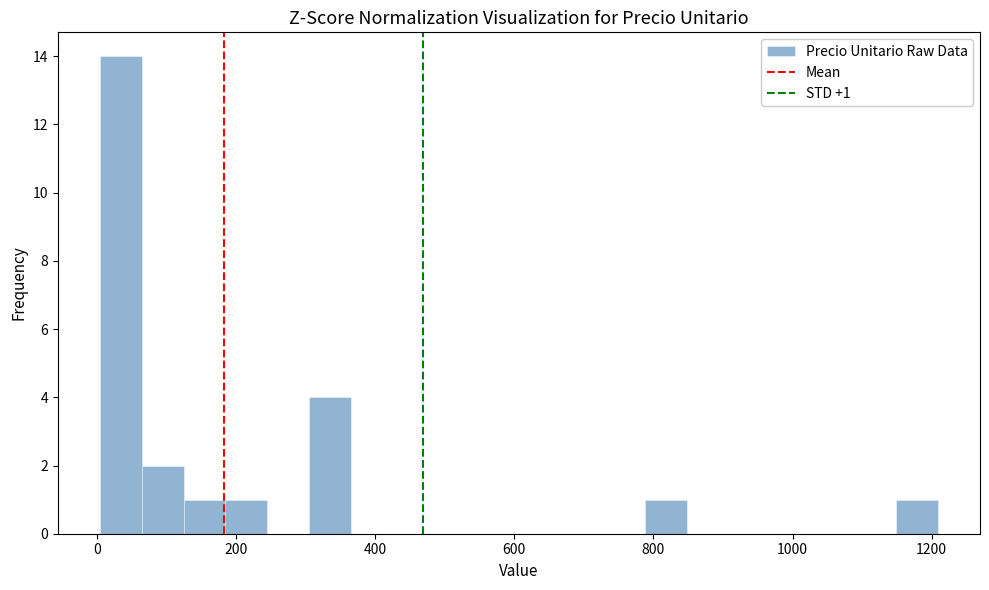

Around what value on the x-axis is the tallest bar? Give the approximate position of its centre, as read against the axis.

40